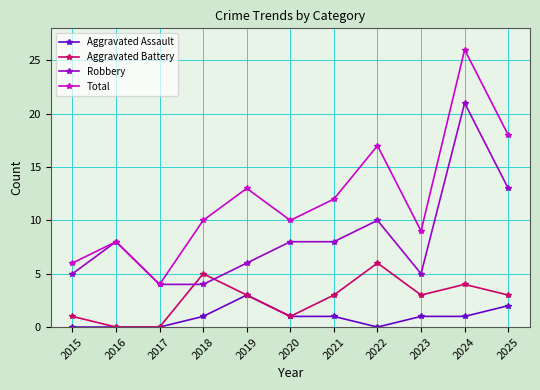

Reading left to right, what are all the values shown in this chart?

Aggravated Assault: 0	0	0	1	3	1	1	0	1	1	2
Aggravated Battery: 1	0	0	5	3	1	3	6	3	4	3
Robbery: 5	8	4	4	6	8	8	10	5	21	13
Total: 6	8	4	10	13	10	12	17	9	26	18